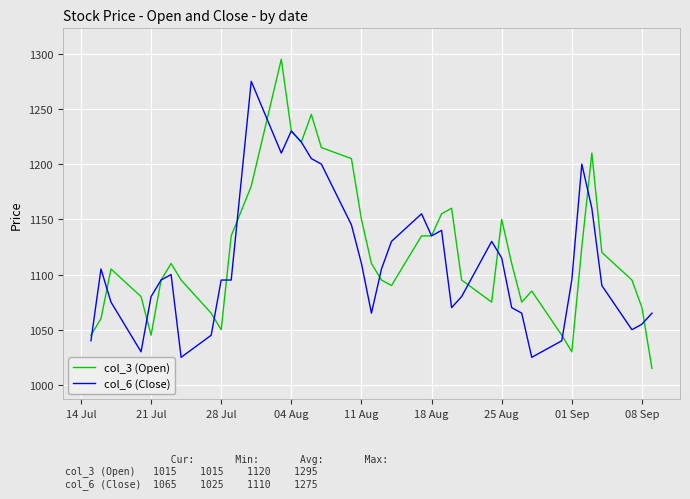

What is the minimum value shown in the chart?

1015